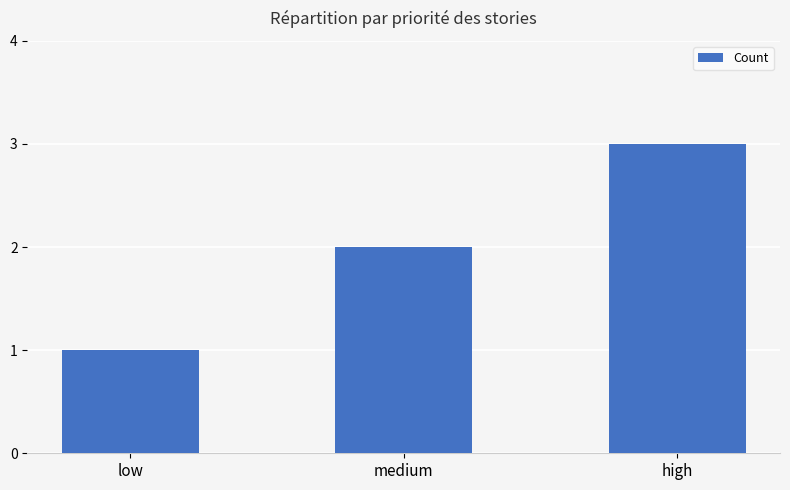

Reading left to right, what are all the values shown in this chart?

low=1	medium=2	high=3